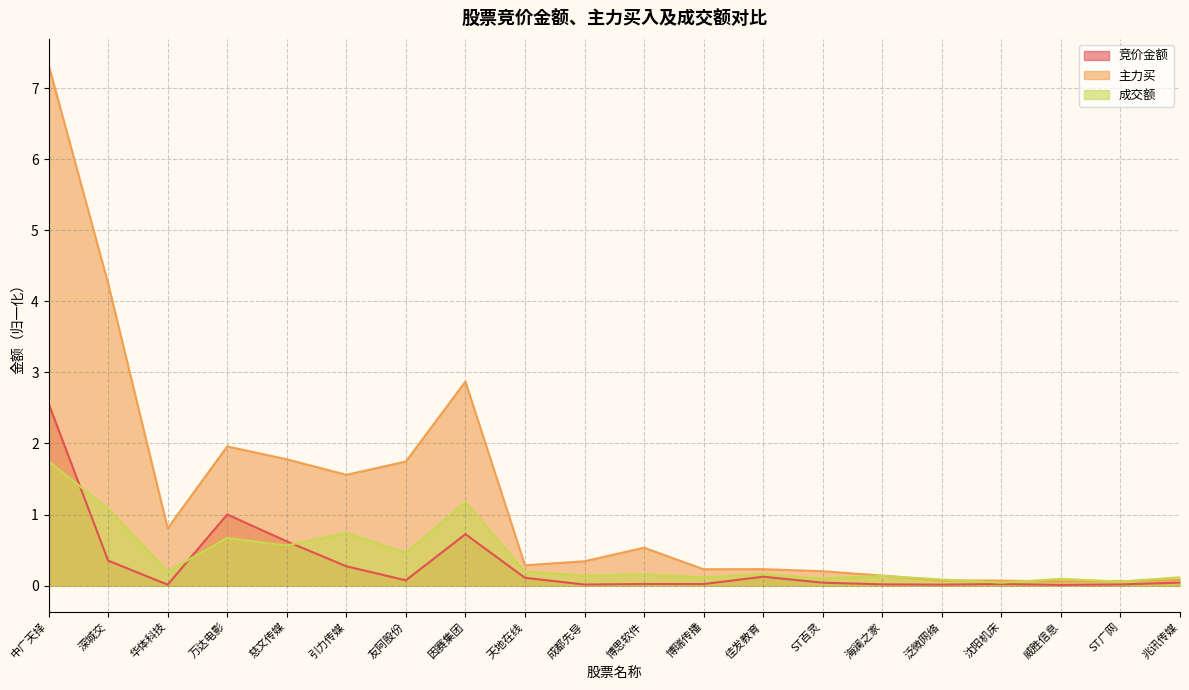

What is the spread (max minus min) of values at ST百灵?

0.2